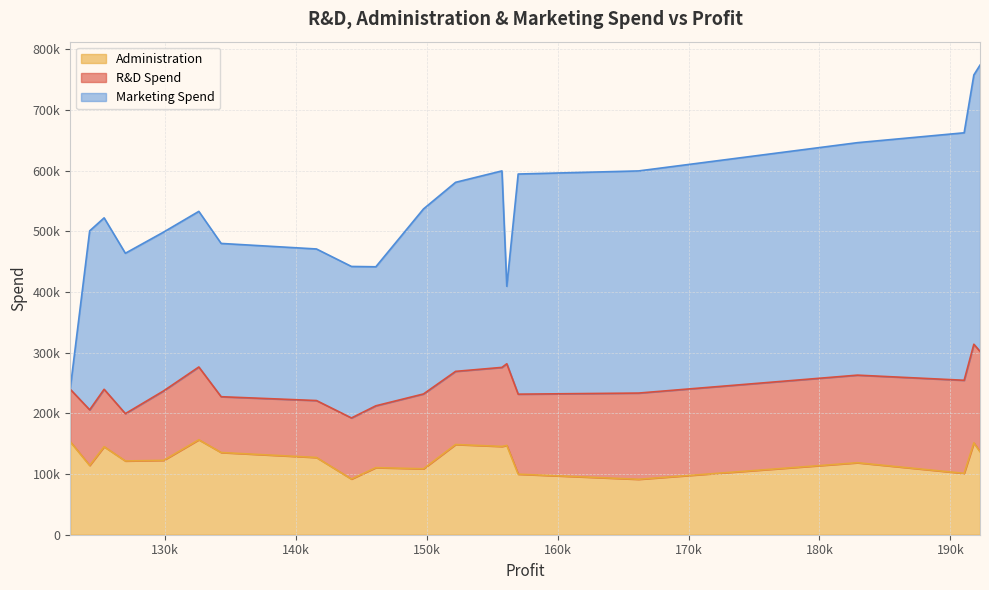

What are all the series names shown in the legend?

Administration, R&D Spend, Marketing Spend